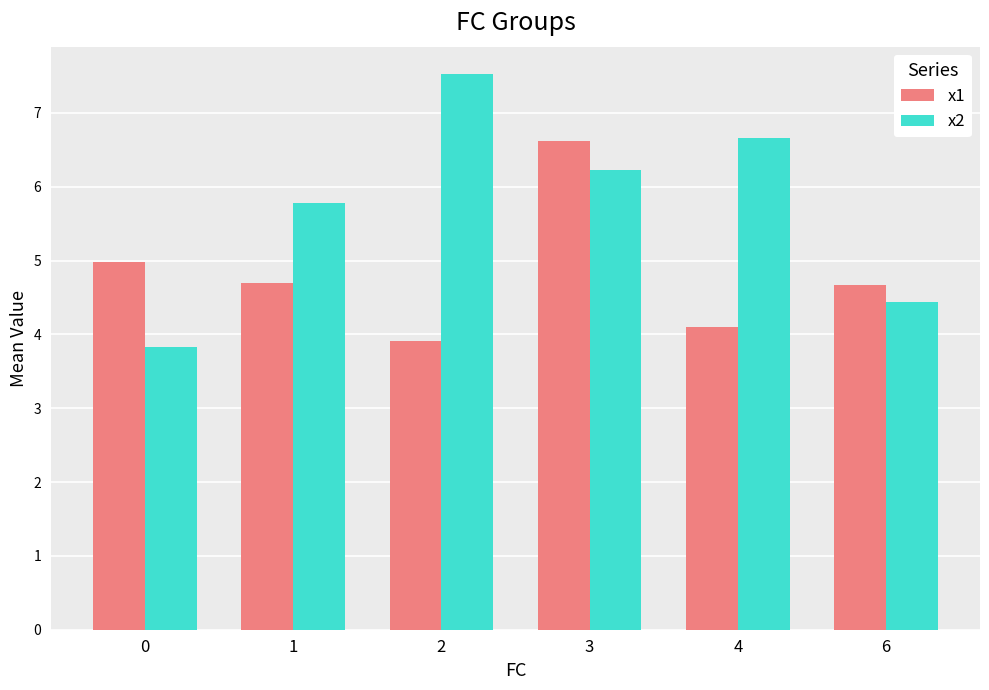

List the series in order of their peak value, lowest first.

x1, x2